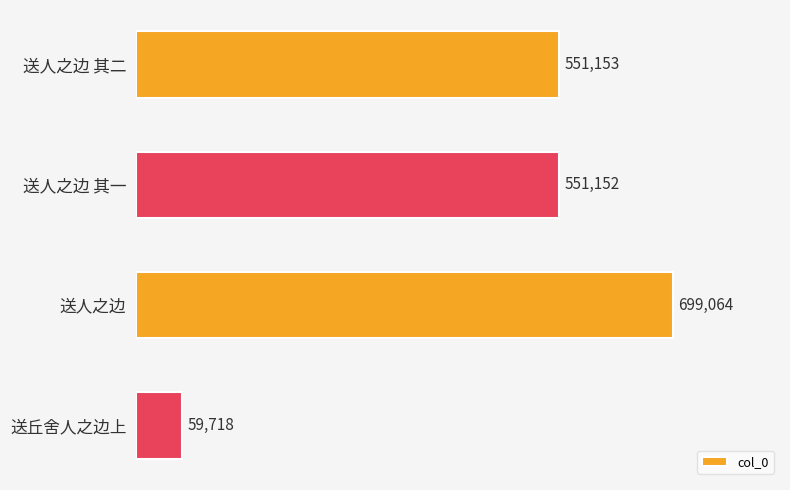

True or false: the data shows 226911 at 送人之边.

False